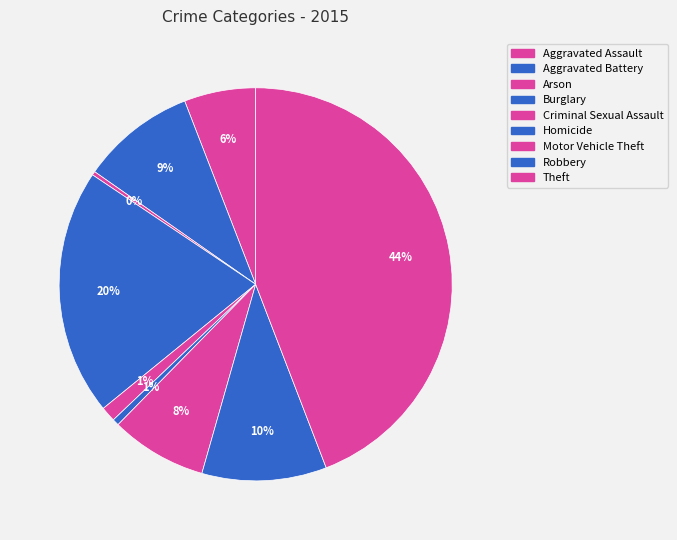

To the nearest percent, what is the average slice percentage?

11%